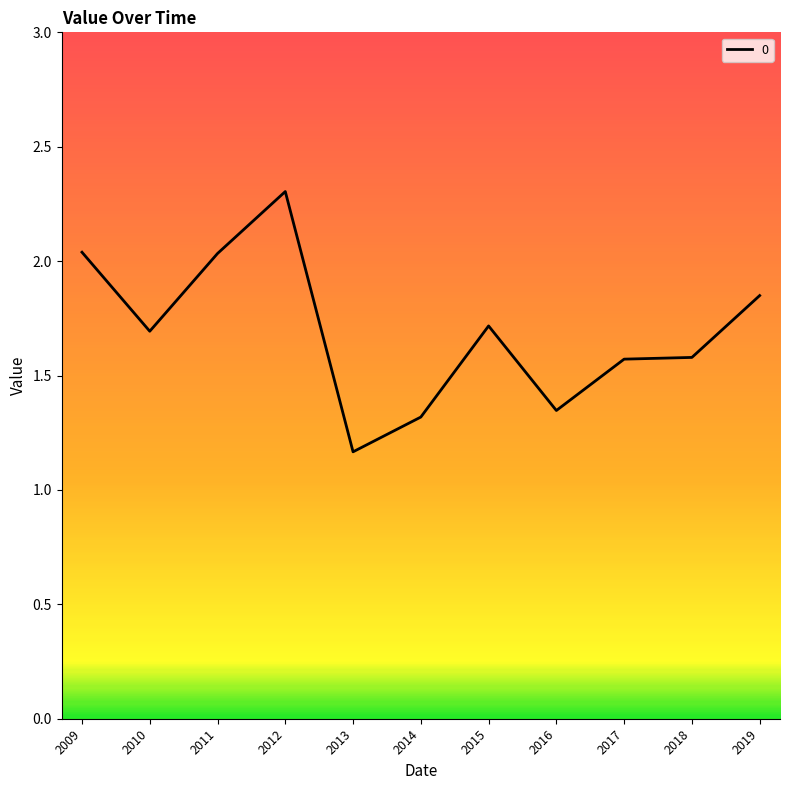

What is the maximum value shown in the chart?

2.3